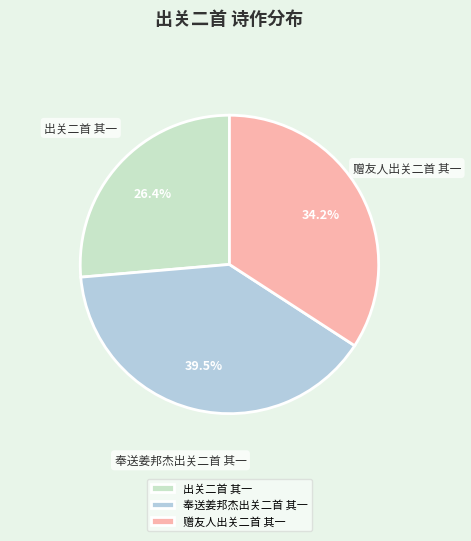

How many segments does this pie chart have?

3